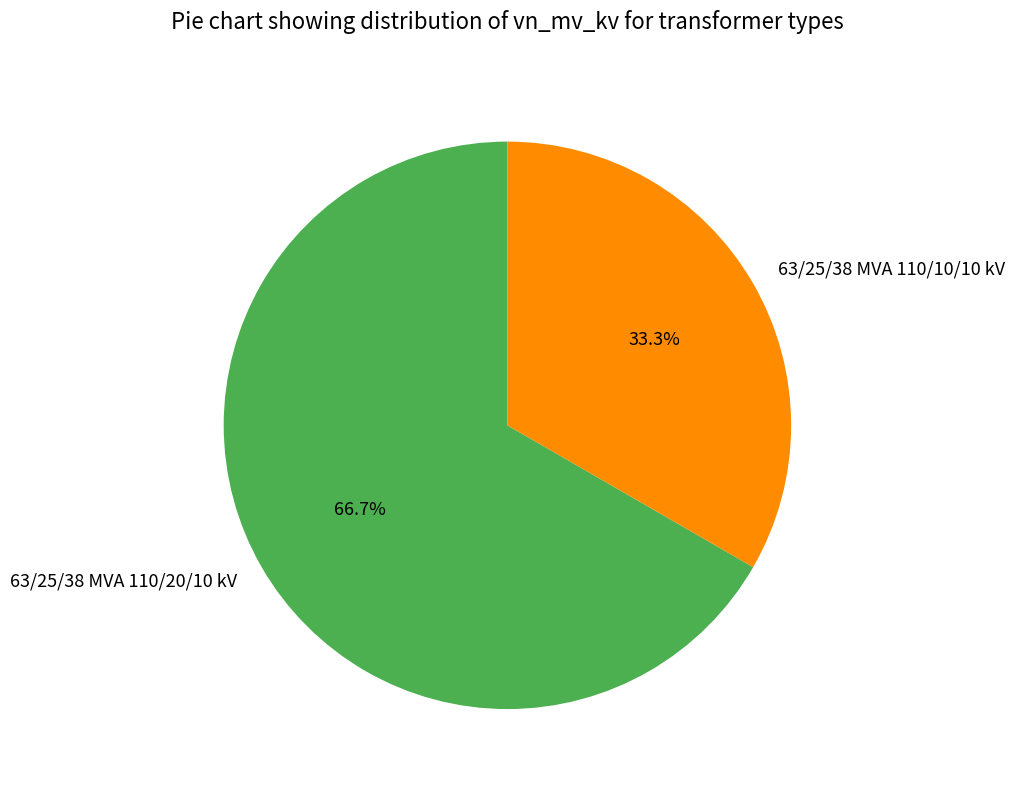

To the nearest percent, what portion does 63/25/38 MVA 110/20/10 kV represent?

67%